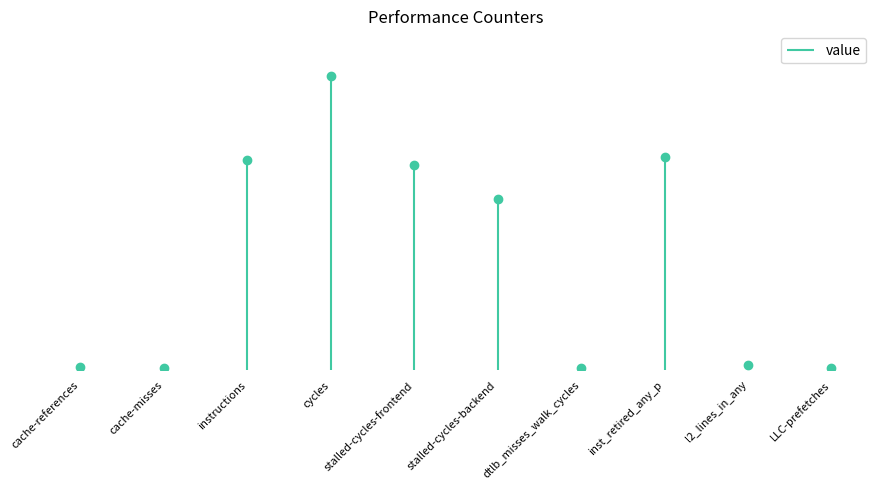

Which category has the lowest value across all series?

dtlb_misses_walk_cycles